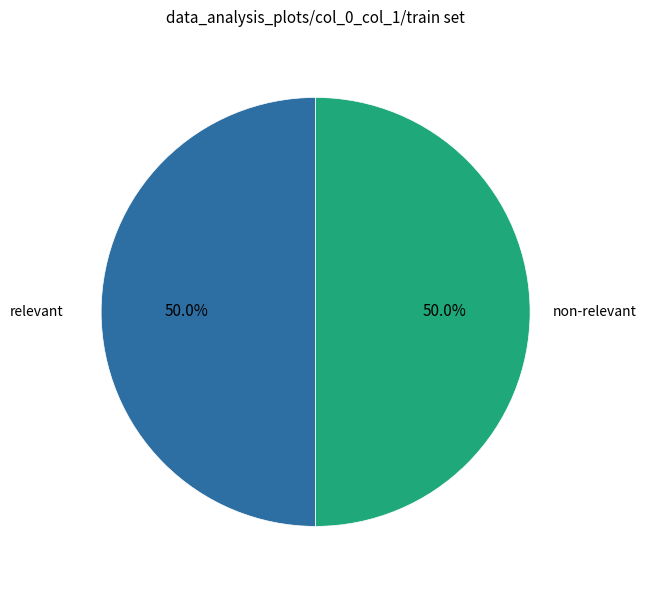

How many segments does this pie chart have?

2